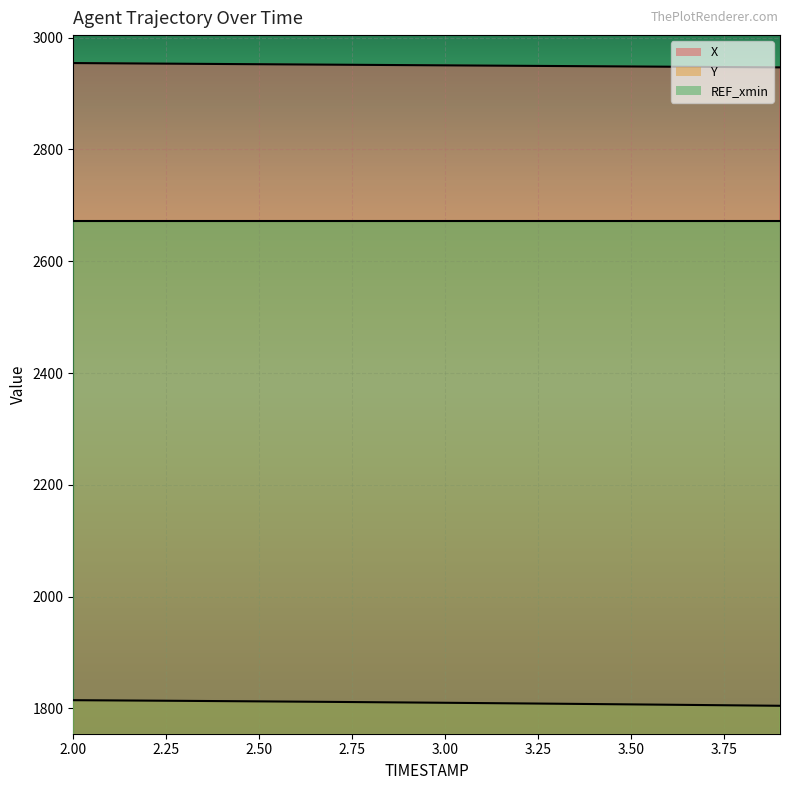

What is the difference between the X values at 2.9 and 2.0?

3.7